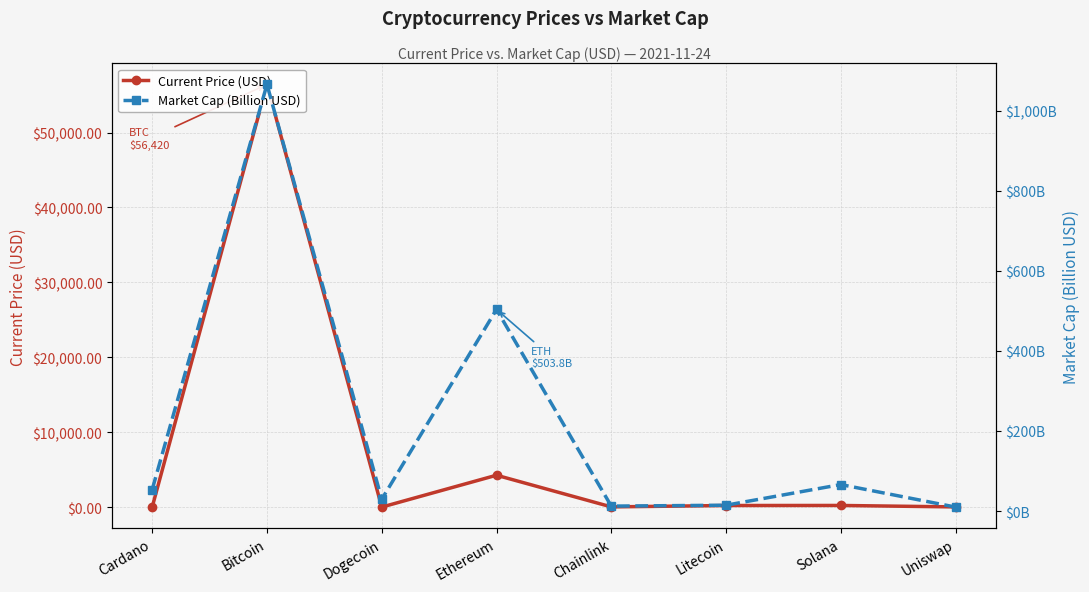

At which label is Market Cap (Billion USD) closest to 537?

Ethereum